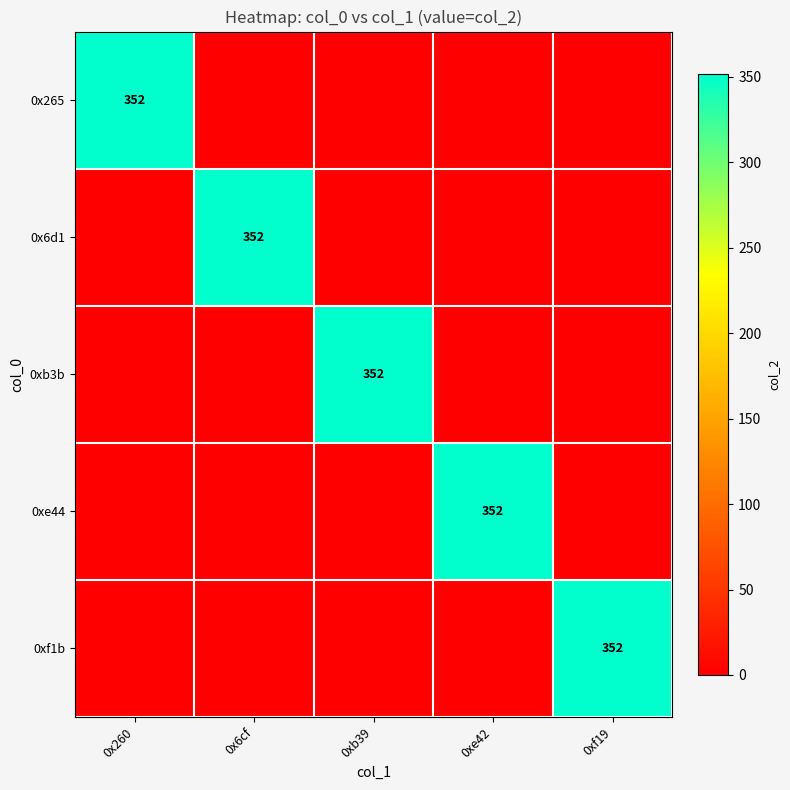

The 0xf1b series shows 221 at 0xf19. True or false?

False